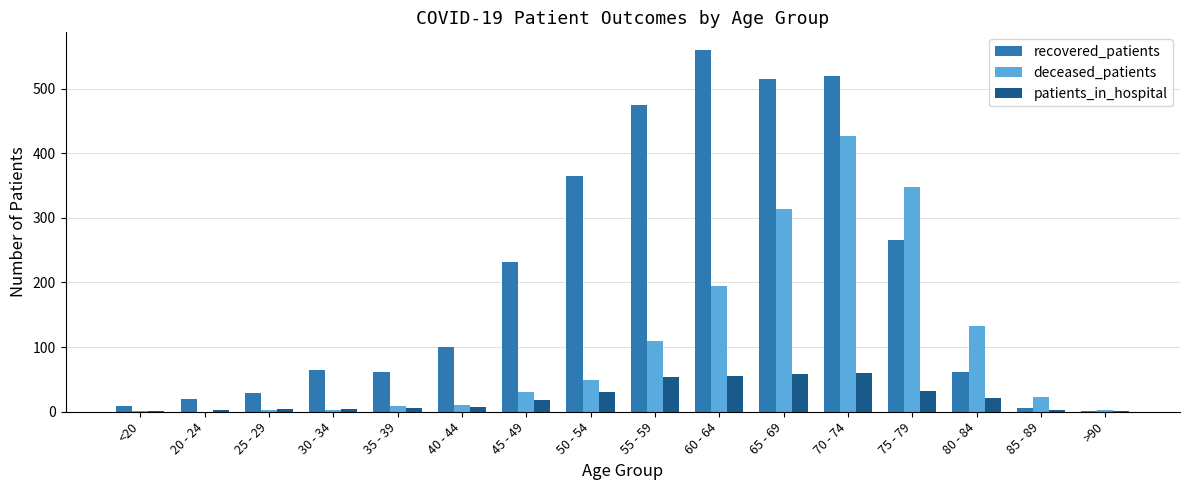

True or false: patients_in_hospital has a value of 60 at 70 - 74.

True